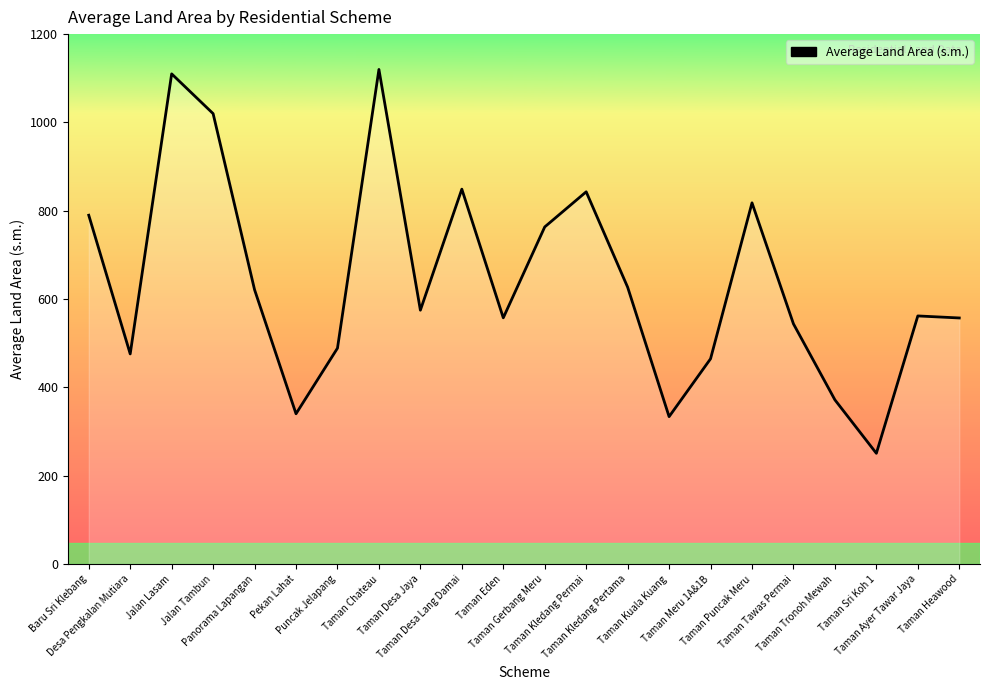

What is the average value?

640.2